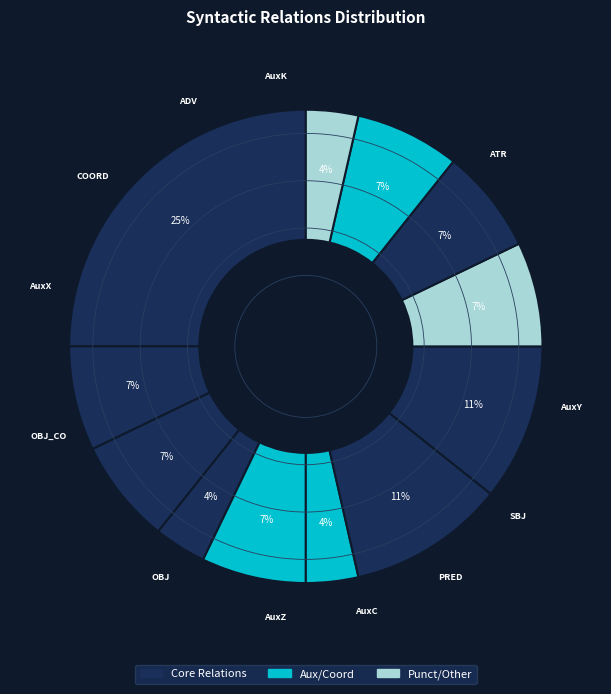

How many segments does this pie chart have?

12